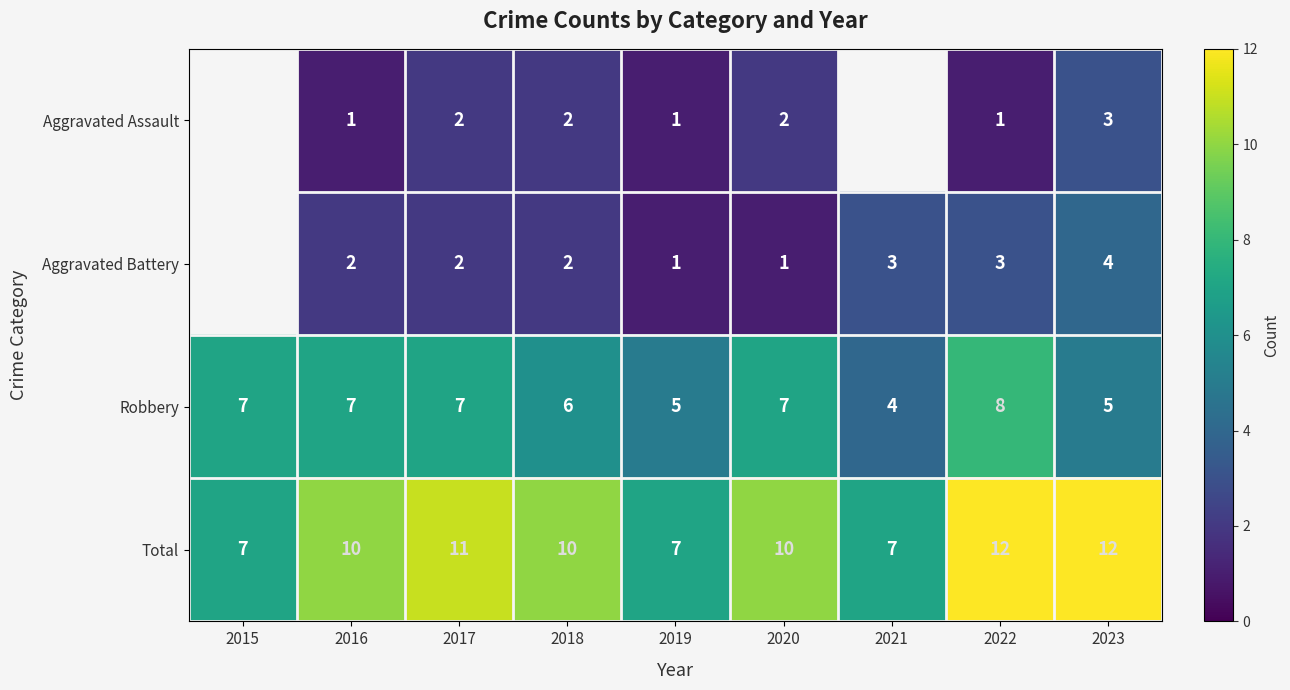

What is the difference between the highest and lowest values at 2022?

11